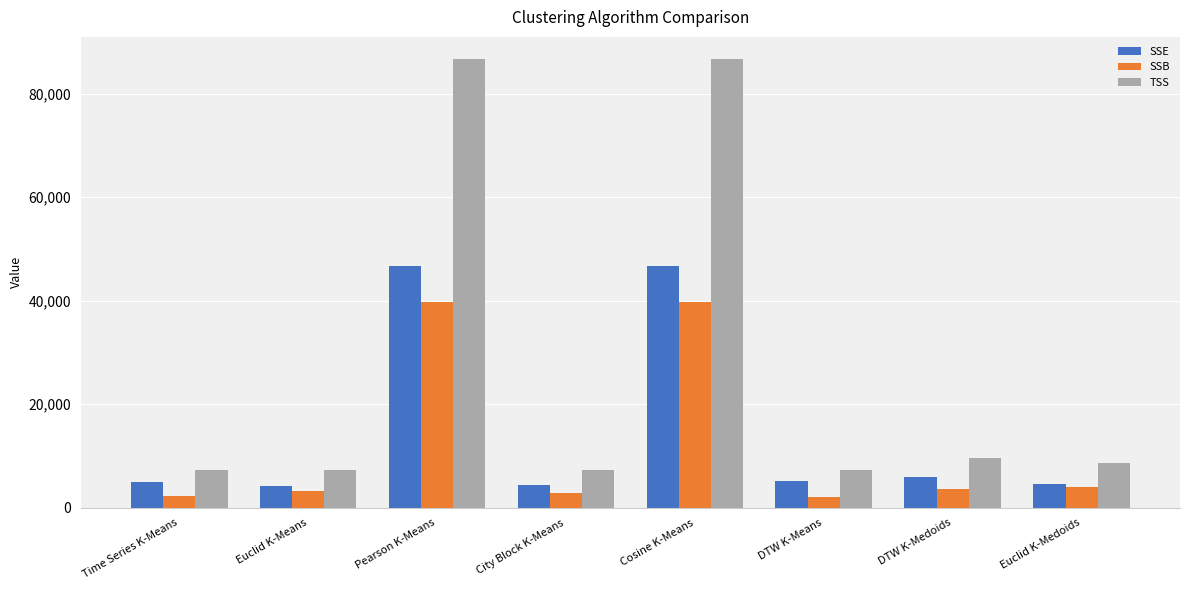

What is the average value of the TSS series?

27615.6